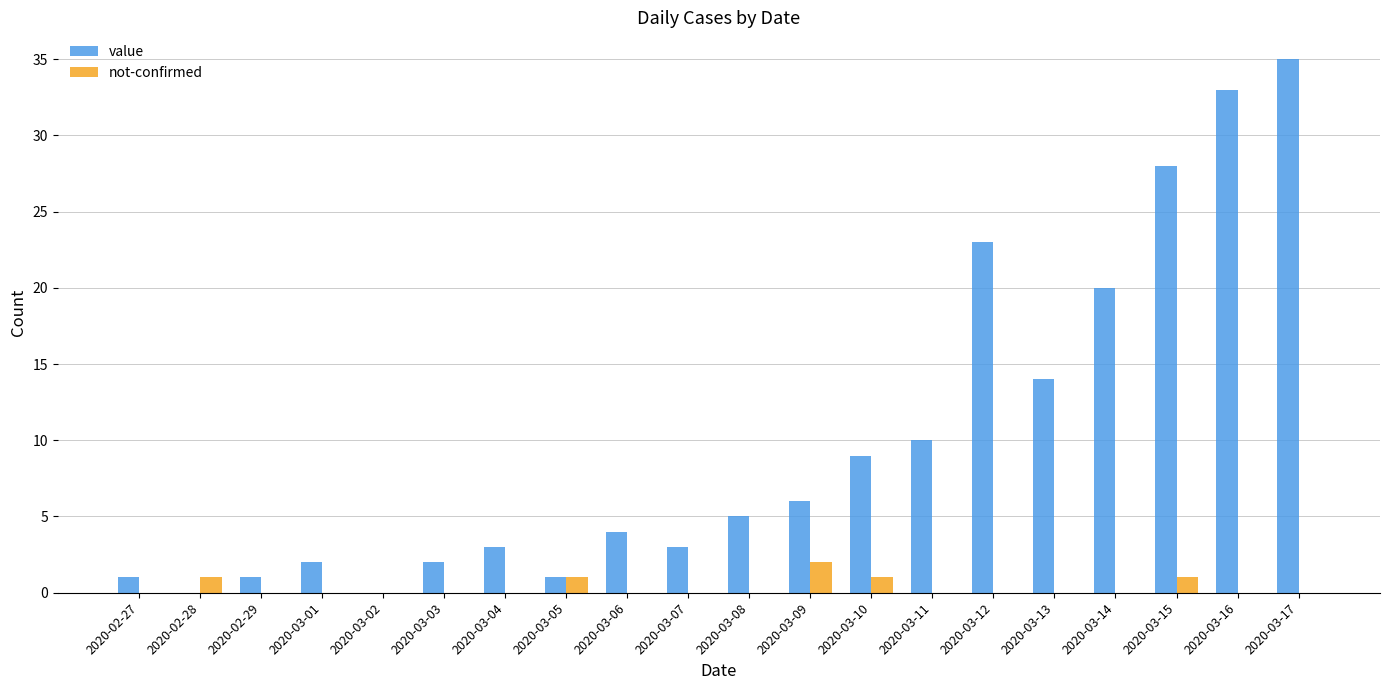

What is the difference between the not-confirmed values at 2020-03-11 and 2020-03-05?

1